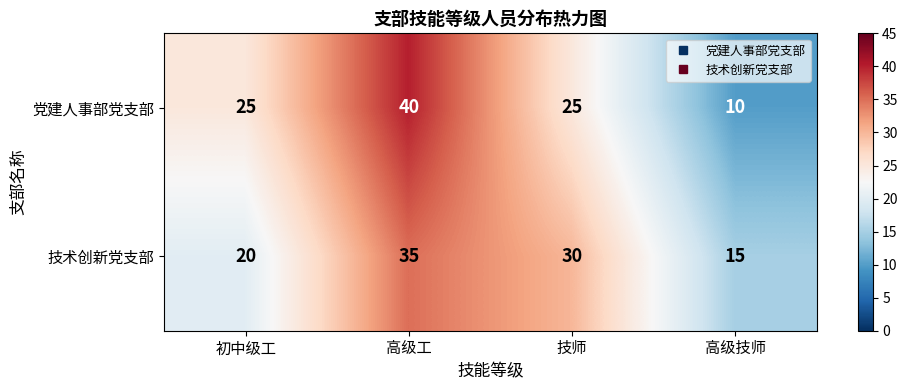

What is the difference between the second highest and second lowest values in the 技术创新党支部 series?

10